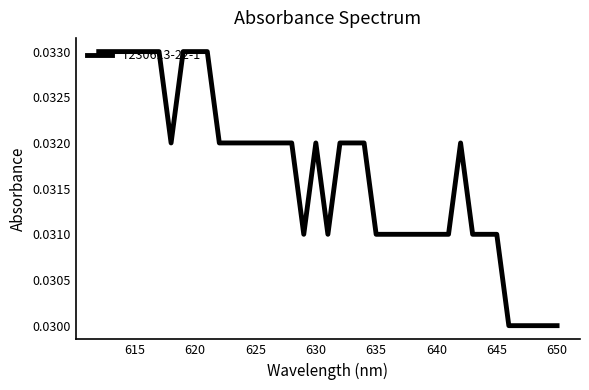

The value at 640 is 0.0. True or false?

True